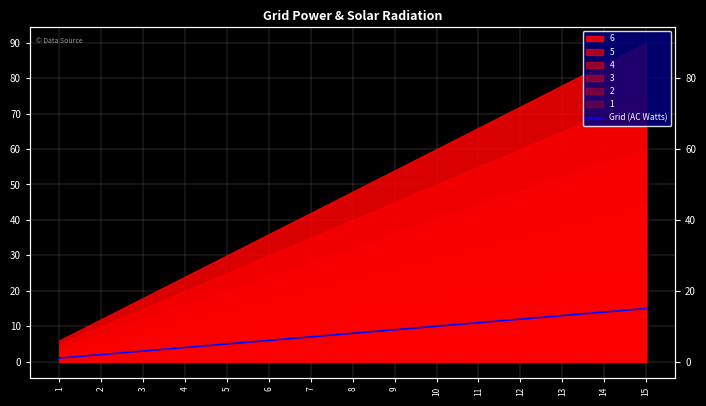

How many lines are shown in the chart?

1